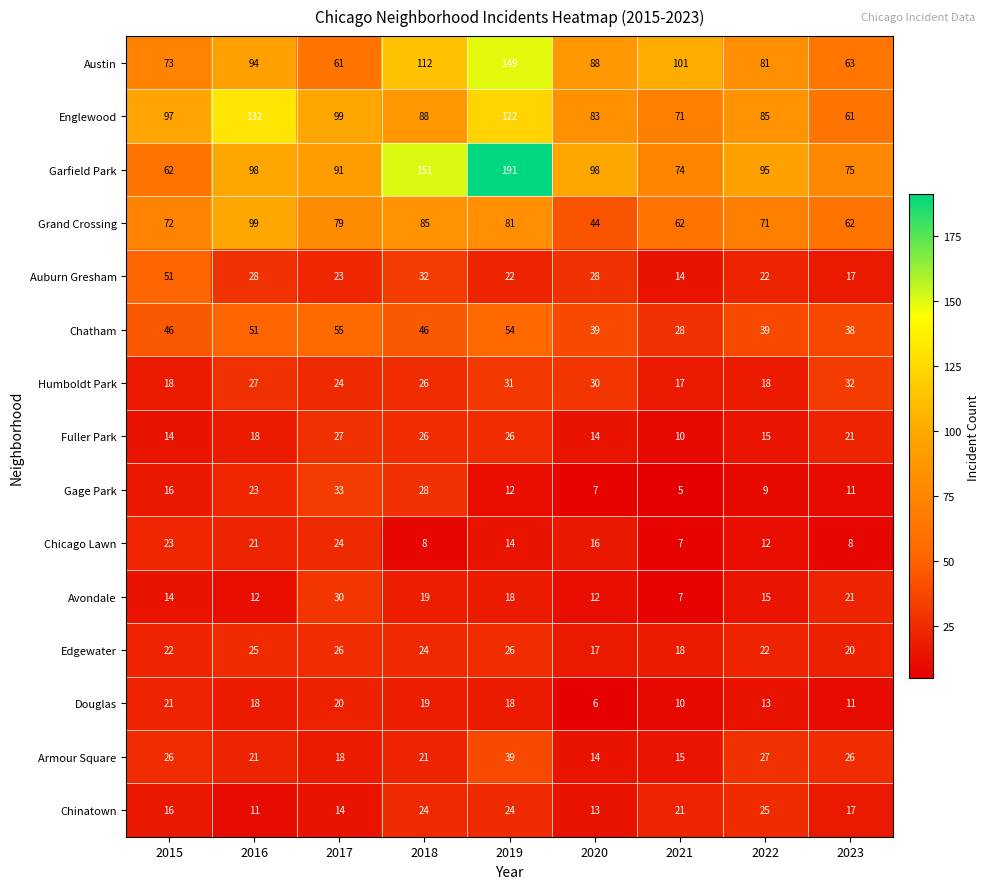

At which label is Avondale closest to 18?

2019